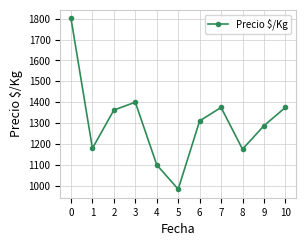

How many values exceed 1310?

6